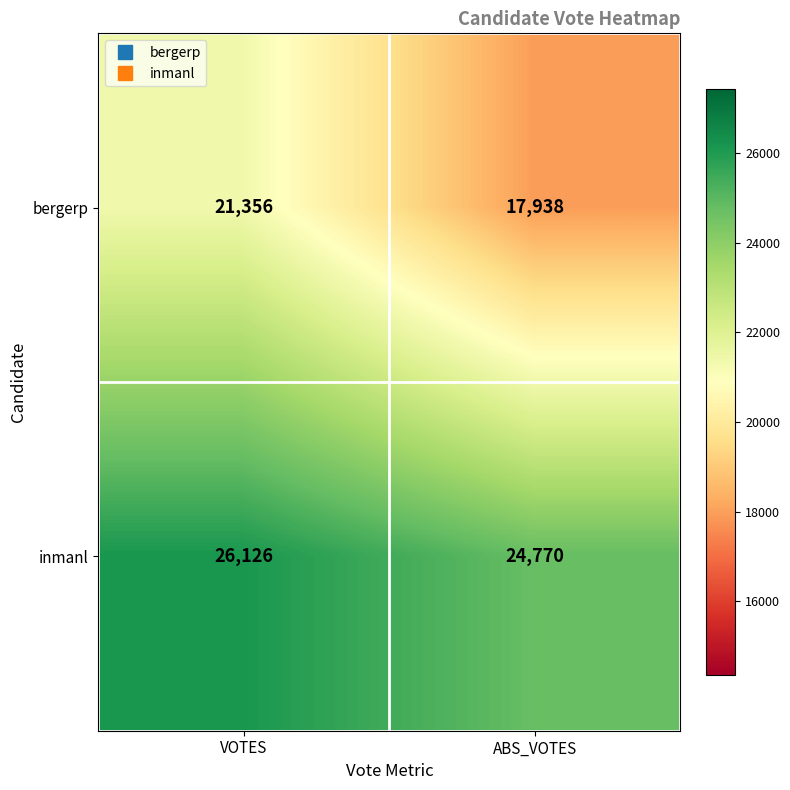

What is the total value across all series at ABS_VOTES?

42708